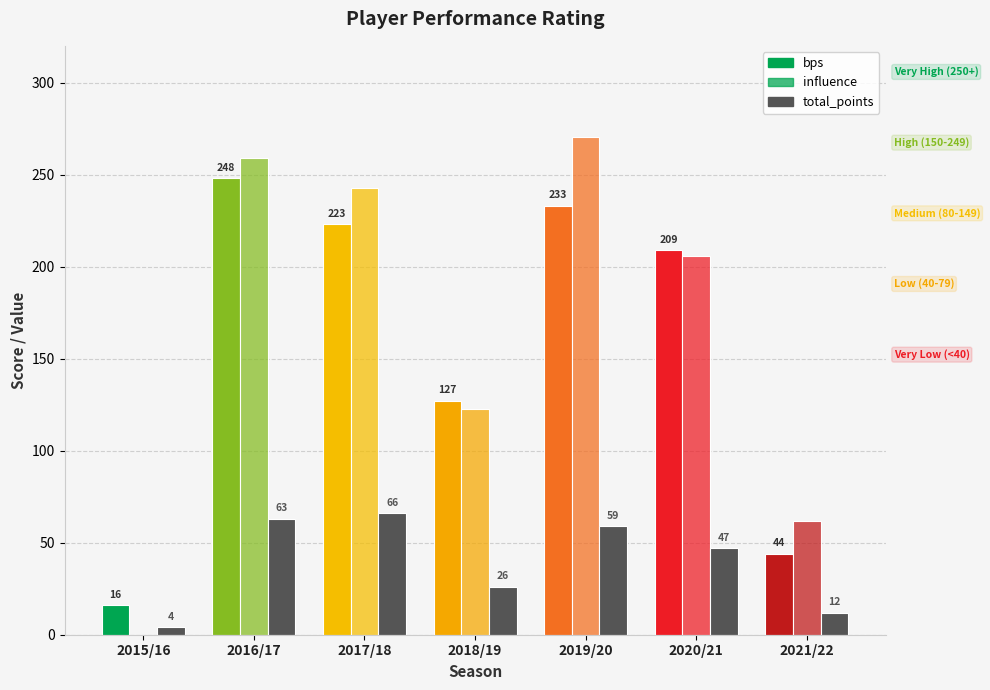

Reading right to left, what are all the values shown in this chart?

bps: 2021/22=44.0	2020/21=209.0	2019/20=233.0	2018/19=127.0	2017/18=223.0	2016/17=248.0	2015/16=16.0
influence: 2021/22=61.6	2020/21=205.6	2019/20=270.4	2018/19=122.6	2017/18=242.8	2016/17=259.0	2015/16=0.0
total_points: 2021/22=12.0	2020/21=47.0	2019/20=59.0	2018/19=26.0	2017/18=66.0	2016/17=63.0	2015/16=4.0